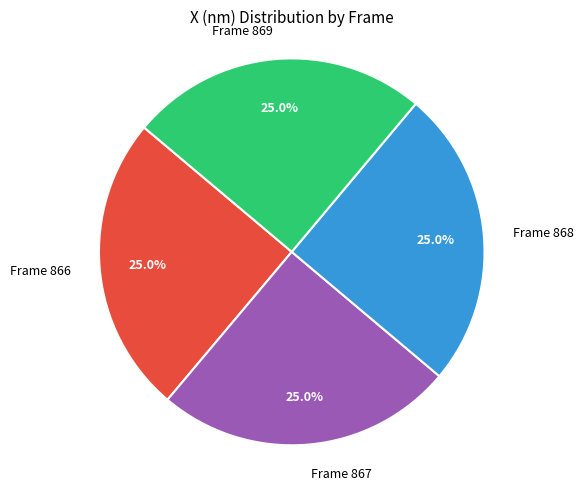

What percentage is the Frame 868 slice, to the nearest percent?

25%